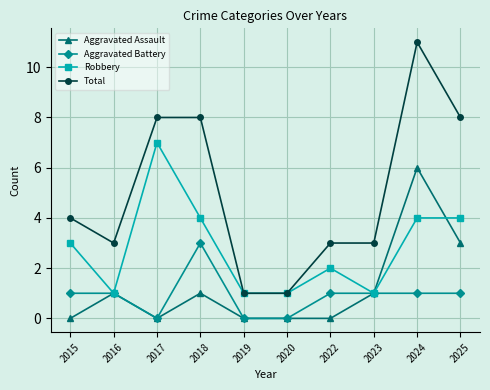

Read the Robbery value at 2020.

1